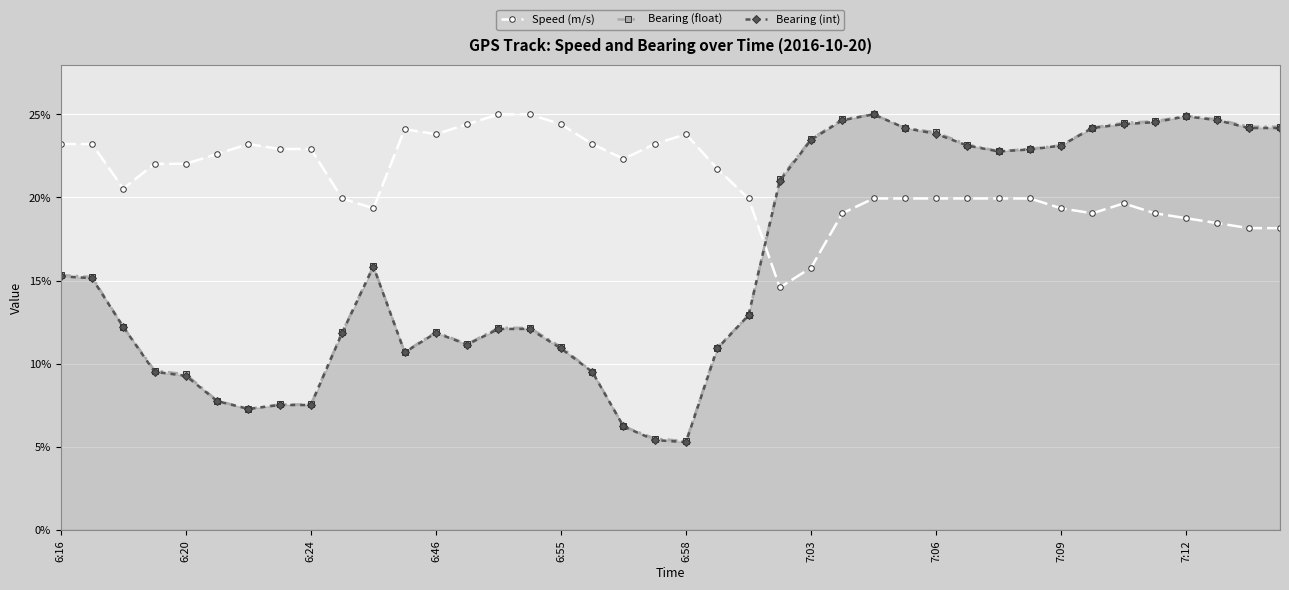

The Bearing (float) series shows 0.4 at 31. True or false?

False